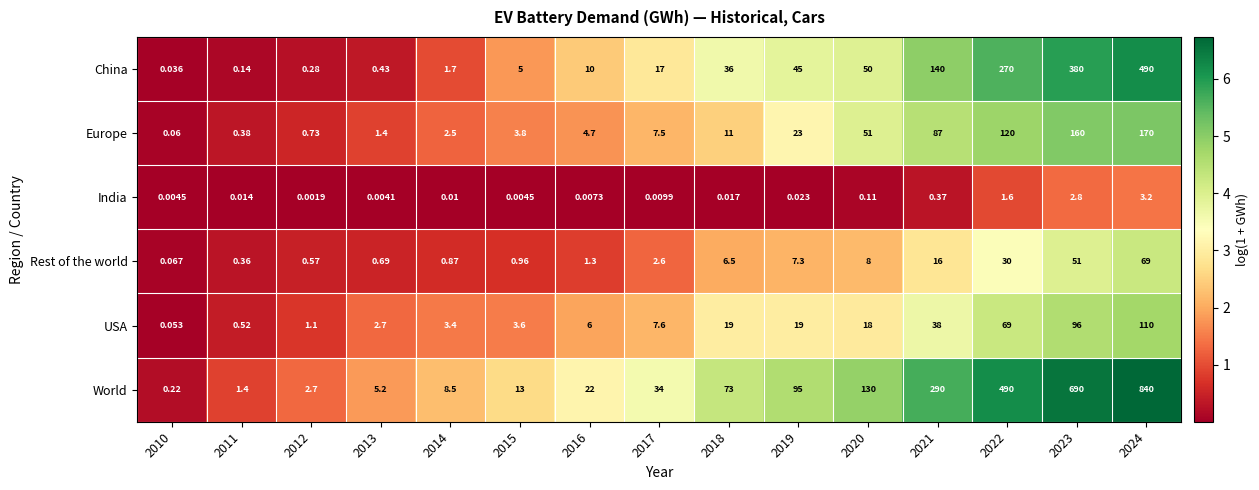

Between 2018 and 2020, which series saw the biggest shift?

World